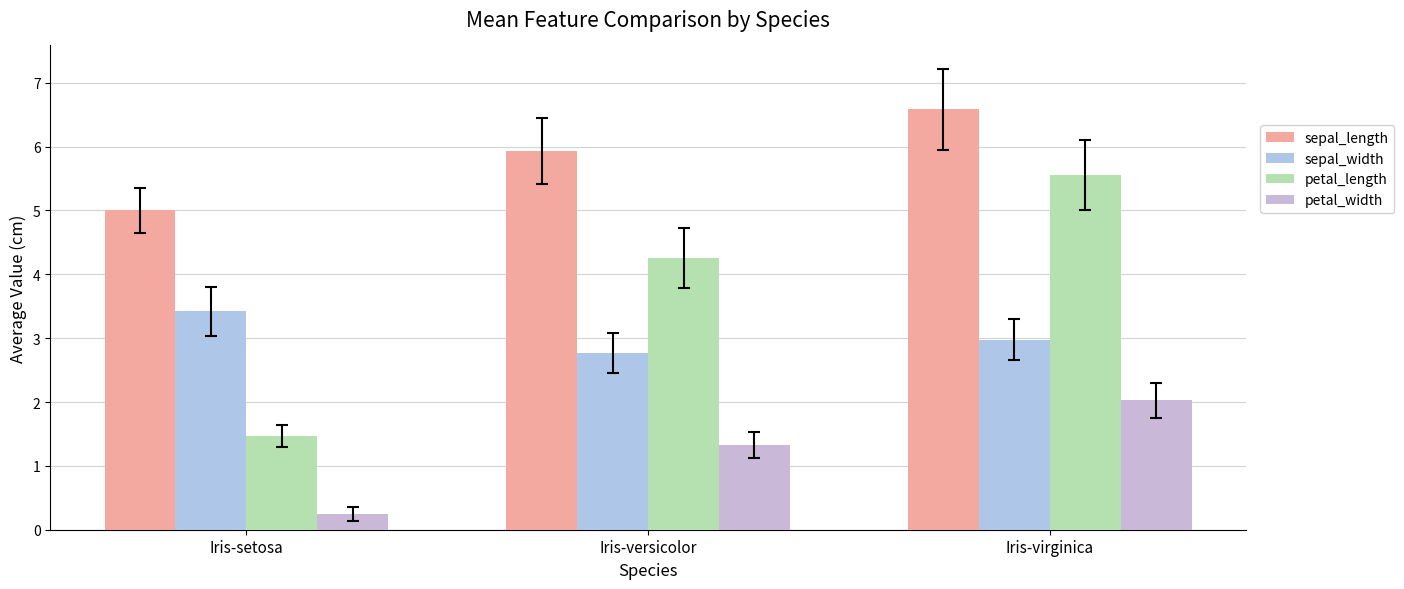

What is the total value across all series at Iris-versicolor?

14.3